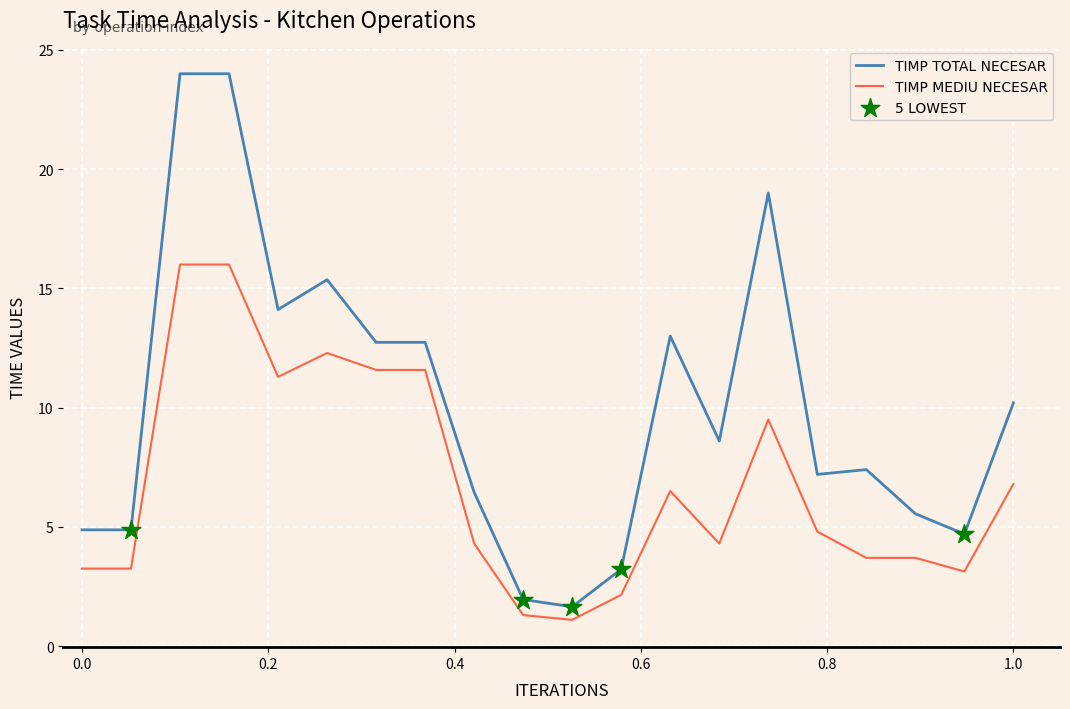

Which series has the largest total across all categories?

TIMP TOTAL NECESAR